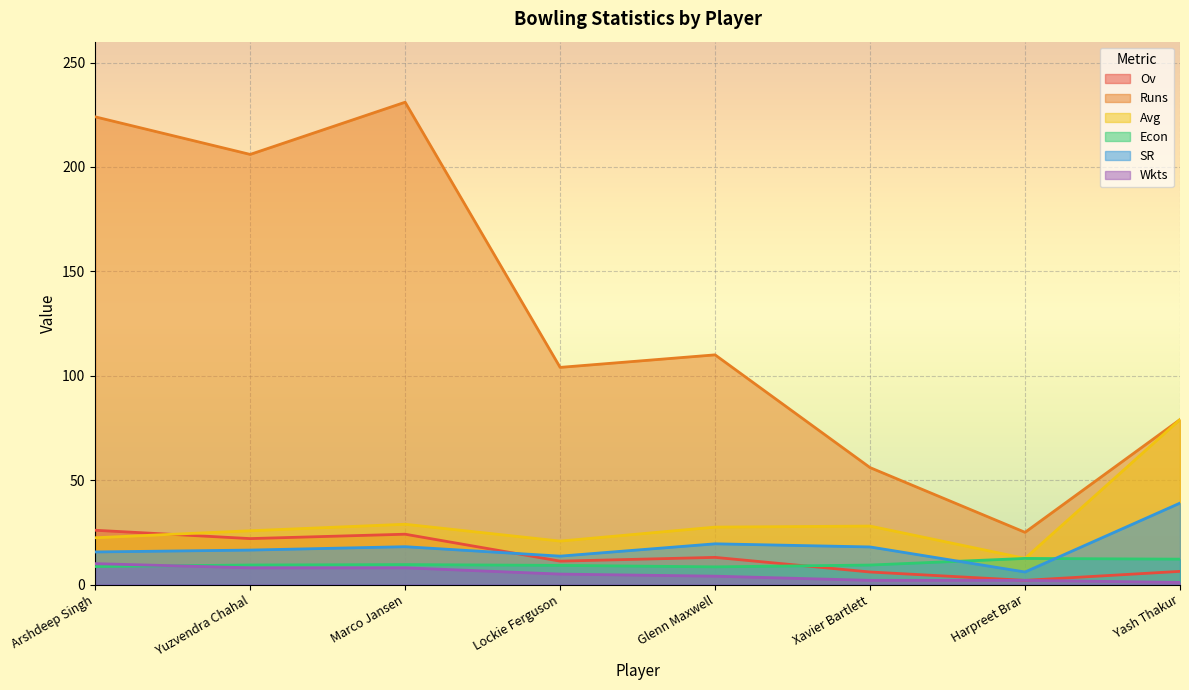

How many data points in Avg are above 27?

4